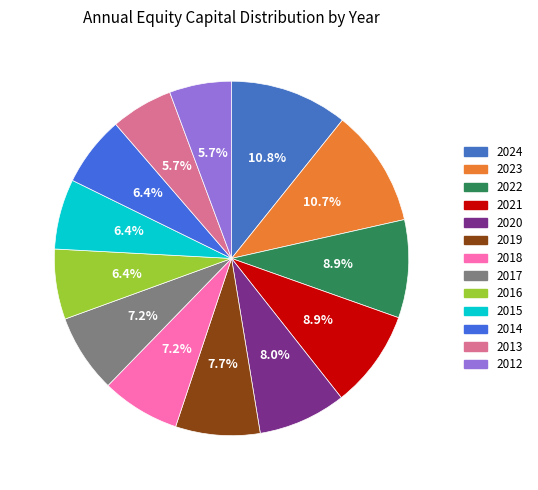

How many segments does this pie chart have?

13